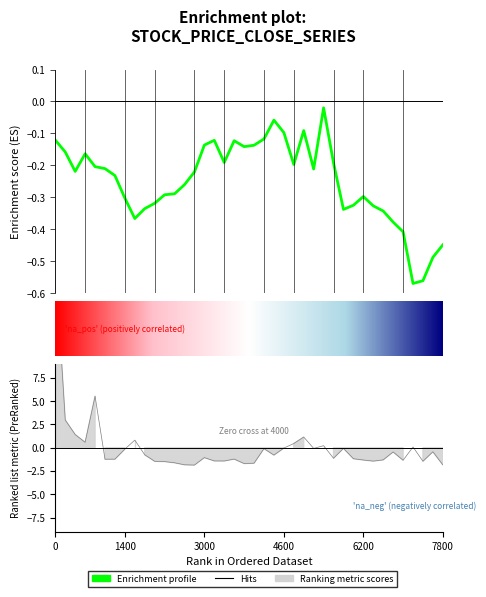

Does the chart have visible grid lines?

No